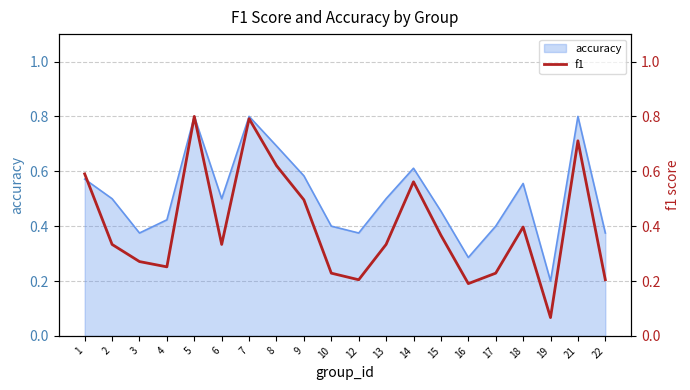

Which label corresponds to the largest value in the chart?

5